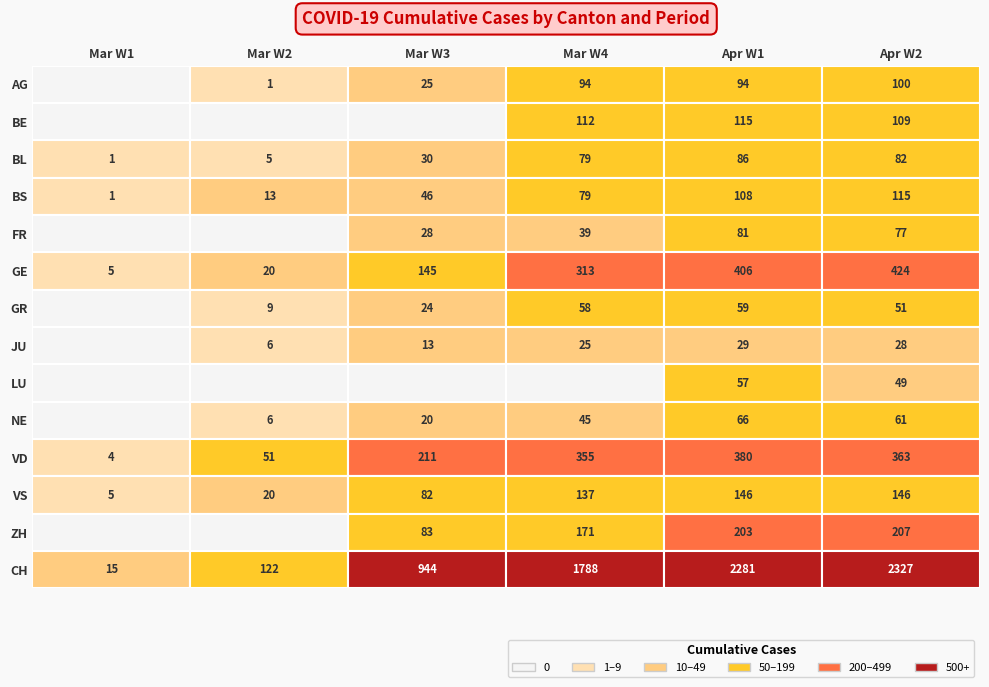

Which has a higher value, GE or BE?

GE